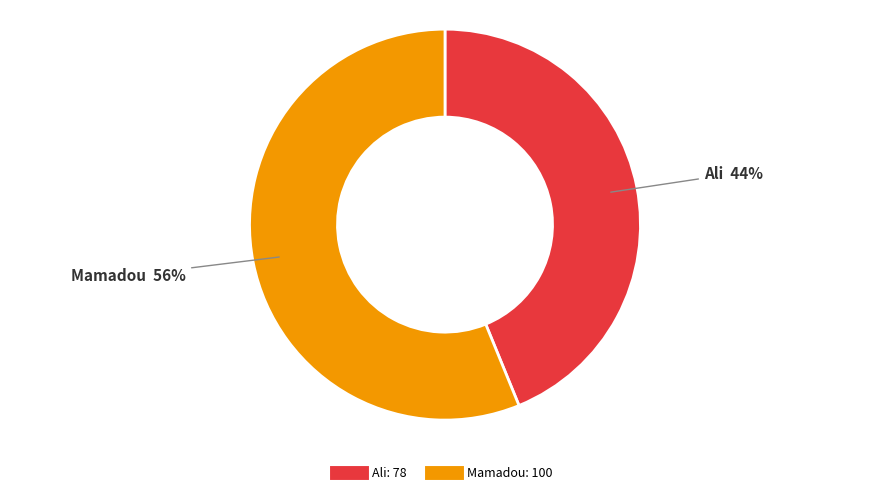

To the nearest percent, what percentage of the pie is Ali?

44%